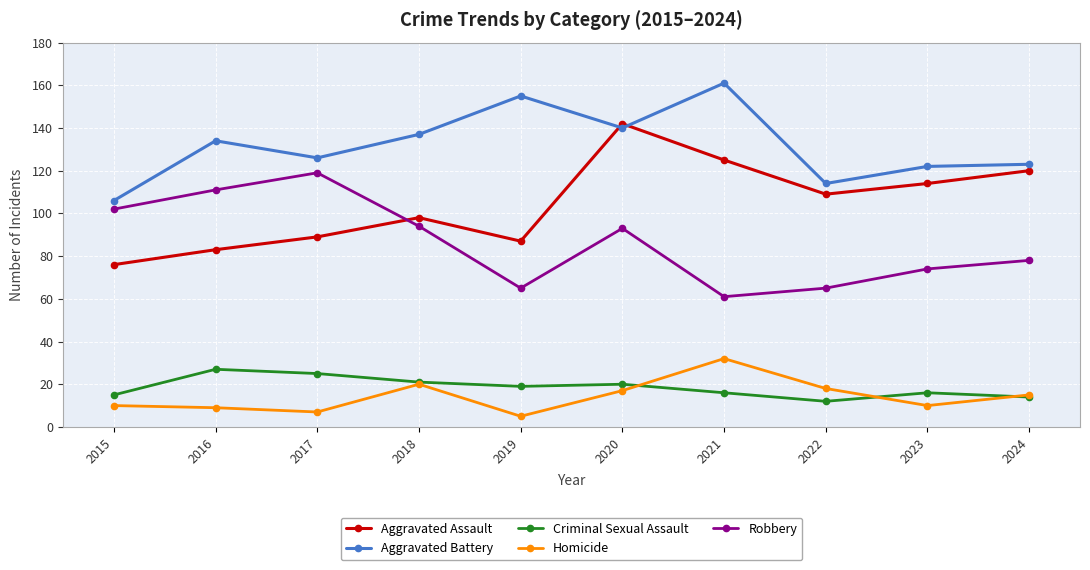

Count the number of data series in this chart.

5